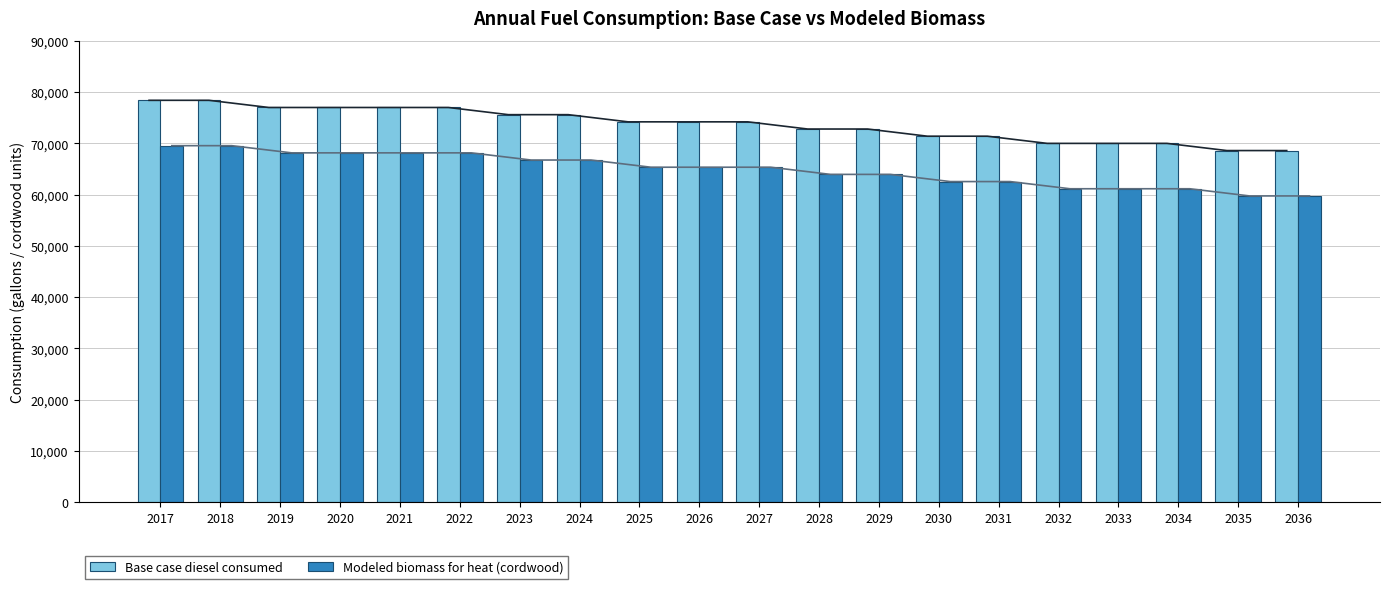

The Base case diesel consumed series shows 14196.8 at 2033. True or false?

False